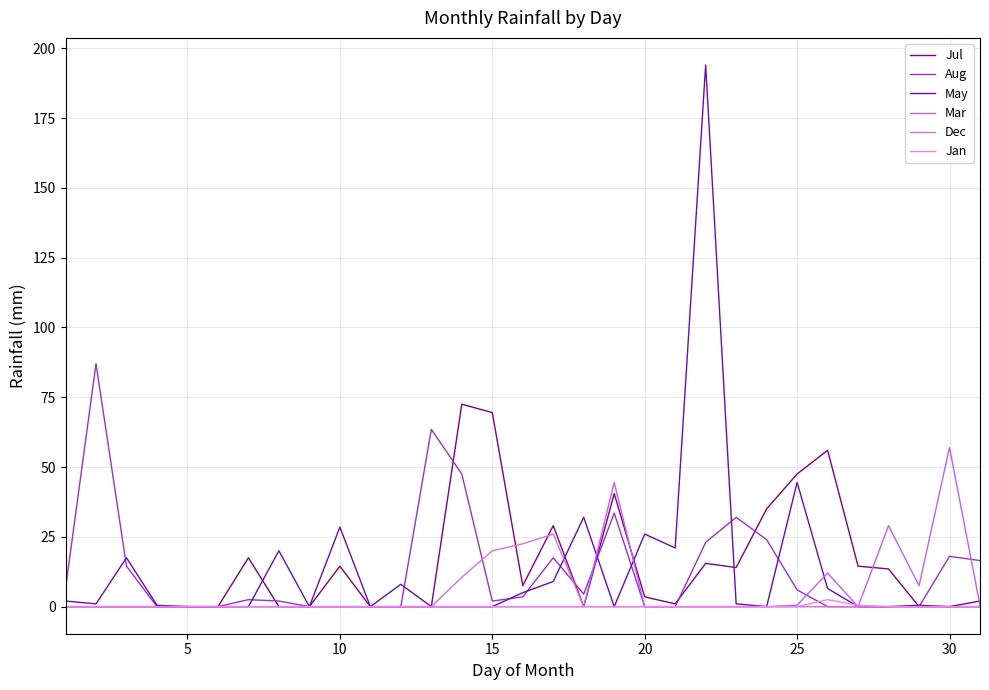

How many lines are shown in the chart?

6